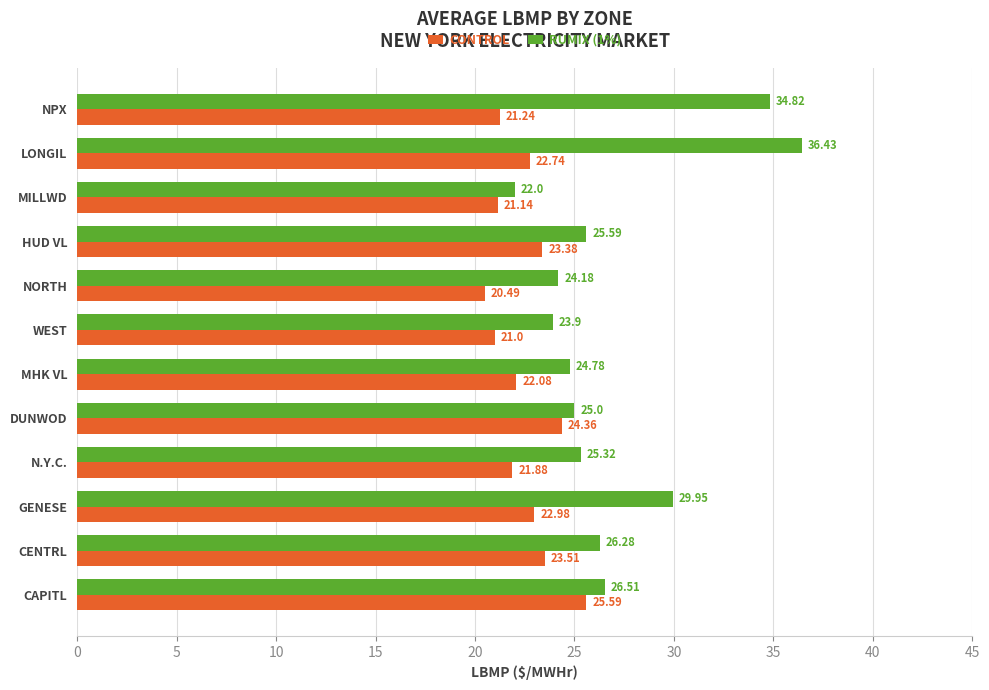

At which label is CONTROL closest to 23?

GENESE